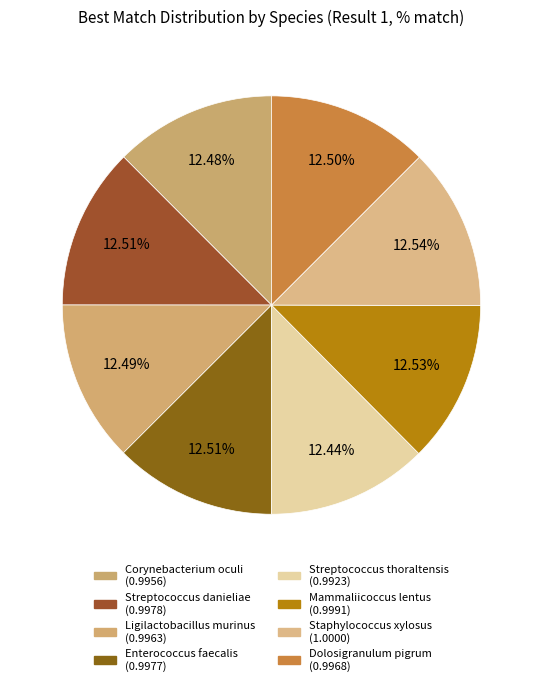

How many segments does this pie chart have?

8